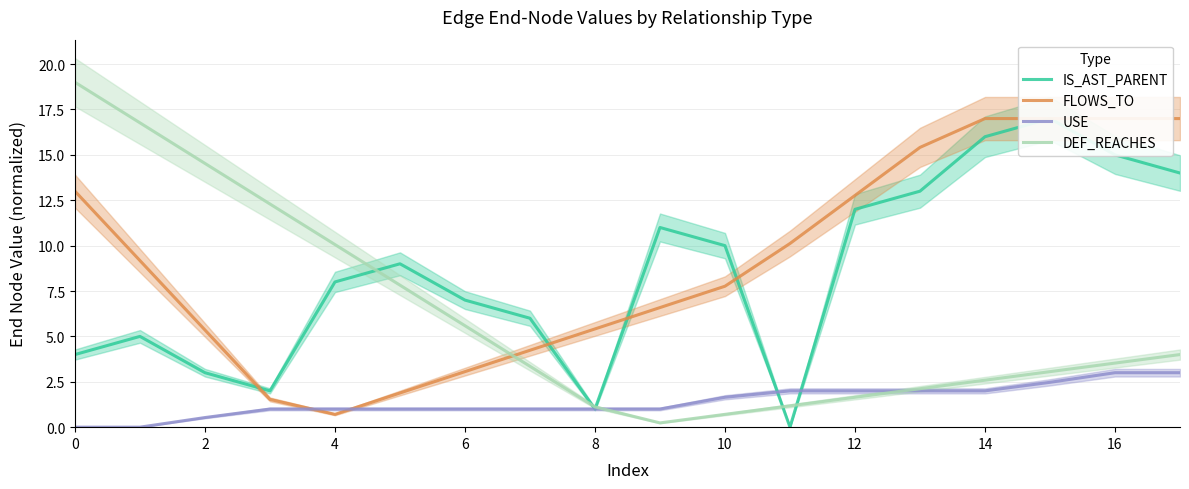

Reading left to right, list all the values displayed in this chart.

IS_AST_PARENT: 4.0	5.0	3.0	2.0	8.0	9.0	7.0	6.0	1.0	11.0	10.0	0.0	12.0	13.0	16.0	17.0	15.0	14.0
FLOWS_TO: 13.0	9.2	5.4	1.5	0.7	1.9	3.1	4.2	5.4	6.6	7.8	10.1	12.8	15.4	17.0	17.0	17.0	17.0
USE: 0.0	0.0	0.5	1.0	1.0	1.0	1.0	1.0	1.0	1.0	1.6	2.0	2.0	2.0	2.0	2.5	3.0	3.0
DEF_REACHES: 19.0	16.8	14.5	12.3	10.1	7.8	5.6	3.4	1.1	0.2	0.7	1.2	1.6	2.1	2.6	3.1	3.5	4.0